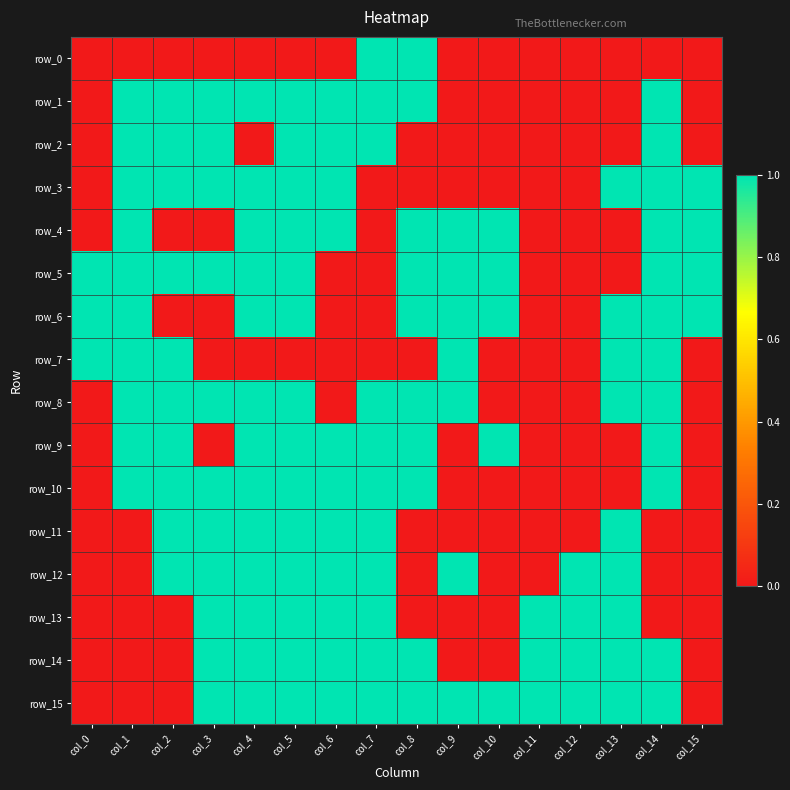

Reading left to right, what are all the values shown in this chart?

row_0: col_0=0	col_1=0	col_2=0	col_3=0	col_4=0	col_5=0	col_6=0	col_7=1	col_8=1	col_9=0	col_10=0	col_11=0	col_12=0	col_13=0	col_14=0	col_15=0
row_1: col_0=0	col_1=1	col_2=1	col_3=1	col_4=1	col_5=1	col_6=1	col_7=1	col_8=1	col_9=0	col_10=0	col_11=0	col_12=0	col_13=0	col_14=1	col_15=0
row_2: col_0=0	col_1=1	col_2=1	col_3=1	col_4=0	col_5=1	col_6=1	col_7=1	col_8=0	col_9=0	col_10=0	col_11=0	col_12=0	col_13=0	col_14=1	col_15=0
row_3: col_0=0	col_1=1	col_2=1	col_3=1	col_4=1	col_5=1	col_6=1	col_7=0	col_8=0	col_9=0	col_10=0	col_11=0	col_12=0	col_13=1	col_14=1	col_15=1
row_4: col_0=0	col_1=1	col_2=0	col_3=0	col_4=1	col_5=1	col_6=1	col_7=0	col_8=1	col_9=1	col_10=1	col_11=0	col_12=0	col_13=0	col_14=1	col_15=1
row_5: col_0=1	col_1=1	col_2=1	col_3=1	col_4=1	col_5=1	col_6=0	col_7=0	col_8=1	col_9=1	col_10=1	col_11=0	col_12=0	col_13=0	col_14=1	col_15=1
row_6: col_0=1	col_1=1	col_2=0	col_3=0	col_4=1	col_5=1	col_6=0	col_7=0	col_8=1	col_9=1	col_10=1	col_11=0	col_12=0	col_13=1	col_14=1	col_15=1
row_7: col_0=1	col_1=1	col_2=1	col_3=0	col_4=0	col_5=0	col_6=0	col_7=0	col_8=0	col_9=1	col_10=0	col_11=0	col_12=0	col_13=1	col_14=1	col_15=0
row_8: col_0=0	col_1=1	col_2=1	col_3=1	col_4=1	col_5=1	col_6=0	col_7=1	col_8=1	col_9=1	col_10=0	col_11=0	col_12=0	col_13=1	col_14=1	col_15=0
row_9: col_0=0	col_1=1	col_2=1	col_3=0	col_4=1	col_5=1	col_6=1	col_7=1	col_8=1	col_9=0	col_10=1	col_11=0	col_12=0	col_13=0	col_14=1	col_15=0
row_10: col_0=0	col_1=1	col_2=1	col_3=1	col_4=1	col_5=1	col_6=1	col_7=1	col_8=1	col_9=0	col_10=0	col_11=0	col_12=0	col_13=0	col_14=1	col_15=0
row_11: col_0=0	col_1=0	col_2=1	col_3=1	col_4=1	col_5=1	col_6=1	col_7=1	col_8=0	col_9=0	col_10=0	col_11=0	col_12=0	col_13=1	col_14=0	col_15=0
row_12: col_0=0	col_1=0	col_2=1	col_3=1	col_4=1	col_5=1	col_6=1	col_7=1	col_8=0	col_9=1	col_10=0	col_11=0	col_12=1	col_13=1	col_14=0	col_15=0
row_13: col_0=0	col_1=0	col_2=0	col_3=1	col_4=1	col_5=1	col_6=1	col_7=1	col_8=0	col_9=0	col_10=0	col_11=1	col_12=1	col_13=1	col_14=0	col_15=0
row_14: col_0=0	col_1=0	col_2=0	col_3=1	col_4=1	col_5=1	col_6=1	col_7=1	col_8=1	col_9=0	col_10=0	col_11=1	col_12=1	col_13=1	col_14=1	col_15=0
row_15: col_0=0	col_1=0	col_2=0	col_3=1	col_4=1	col_5=1	col_6=1	col_7=1	col_8=1	col_9=1	col_10=1	col_11=1	col_12=1	col_13=1	col_14=1	col_15=0